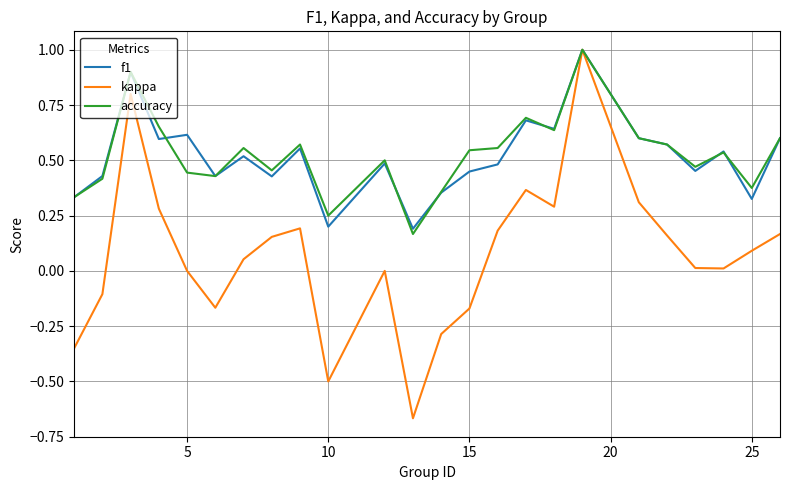

Which series has the widest spread of values?

kappa